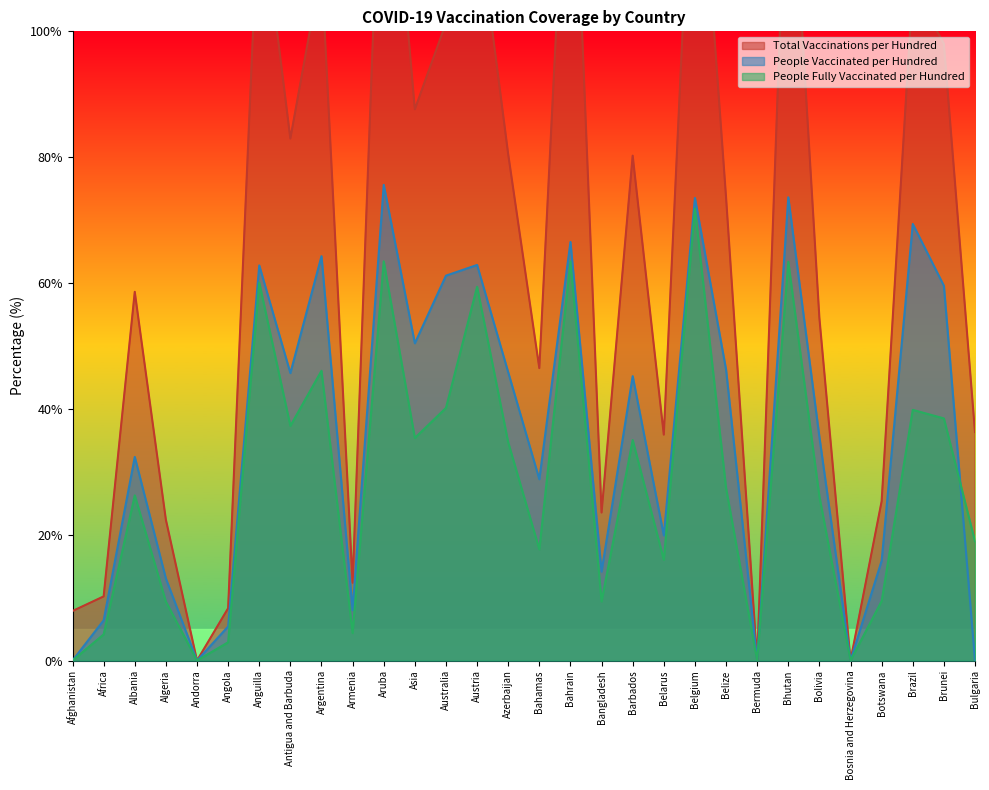

Reading left to right, list all the values displayed in this chart.

total_vaccinations_per_hundred: Afghanistan=7.9	Africa=10.2	Albania=58.6	Algeria=22.4	Andorra=0.0	Angola=8.3	Anguilla=122.9	Antigua and Barbuda=83.0	Argentina=110.2	Armenia=12.4	Aruba=145.1	Asia=87.6	Australia=101.3	Austria=119.0	Azerbaijan=80.5	Bahamas=46.5	Bahrain=145.8	Bangladesh=23.5	Barbados=80.2	Belarus=35.9	Belgium=142.1	Belize=73.7	Bermuda=0.0	Bhutan=137.0	Bolivia=54.5	Bosnia and Herzegovina=0.0	Botswana=25.3	Brazil=107.1	Brunei=98.0	Bulgaria=36.3
people_vaccinated_per_hundred: Afghanistan=0.0	Africa=6.4	Albania=32.4	Algeria=13.0	Andorra=0.0	Angola=5.4	Anguilla=62.8	Antigua and Barbuda=45.7	Argentina=64.3	Armenia=8.0	Aruba=75.6	Asia=50.4	Australia=61.2	Austria=62.9	Azerbaijan=45.8	Bahamas=28.8	Bahrain=66.5	Bangladesh=14.1	Barbados=45.2	Belarus=19.9	Belgium=73.5	Belize=46.2	Bermuda=0.0	Bhutan=73.6	Bolivia=35.5	Bosnia and Herzegovina=0.0	Botswana=15.9	Brazil=69.4	Brunei=59.6	Bulgaria=0.0
people_fully_vaccinated_per_hundred: Afghanistan=0.0	Africa=4.2	Albania=26.2	Algeria=9.4	Andorra=0.0	Angola=2.9	Anguilla=60.1	Antigua and Barbuda=37.3	Argentina=46.0	Armenia=4.4	Aruba=63.5	Asia=35.4	Australia=40.1	Austria=59.4	Azerbaijan=34.7	Bahamas=17.7	Bahrain=63.5	Bangladesh=9.4	Barbados=35.0	Belarus=16.0	Belgium=71.8	Belize=27.4	Bermuda=0.0	Bhutan=63.4	Bolivia=26.1	Bosnia and Herzegovina=0.0	Botswana=9.4	Brazil=39.8	Brunei=38.5	Bulgaria=18.9